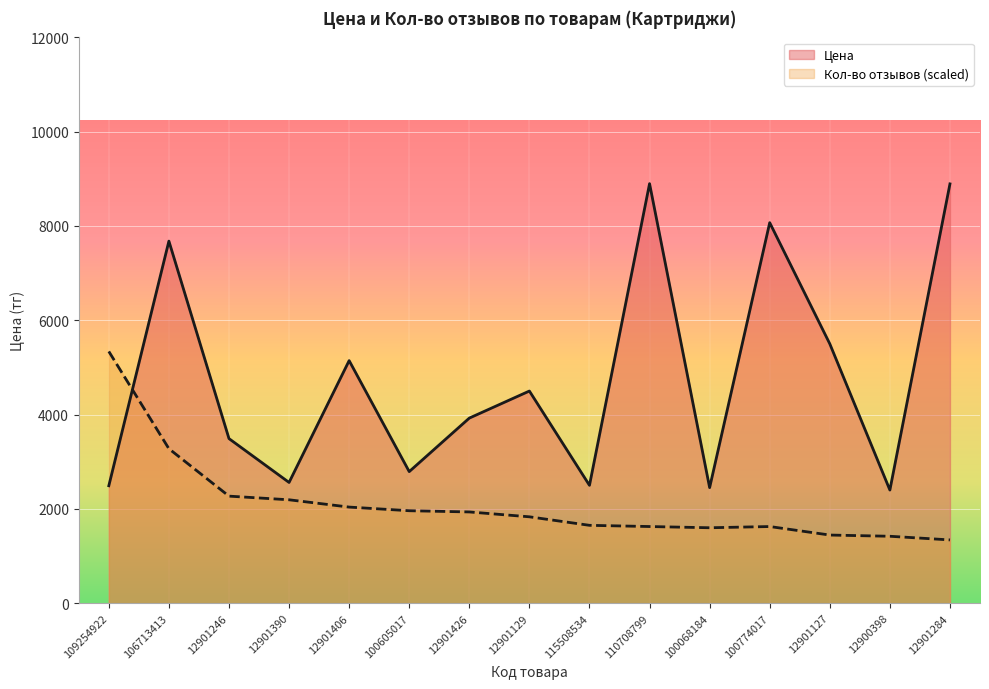

What is the average value of the Кол-во отзывов series?

2102.9